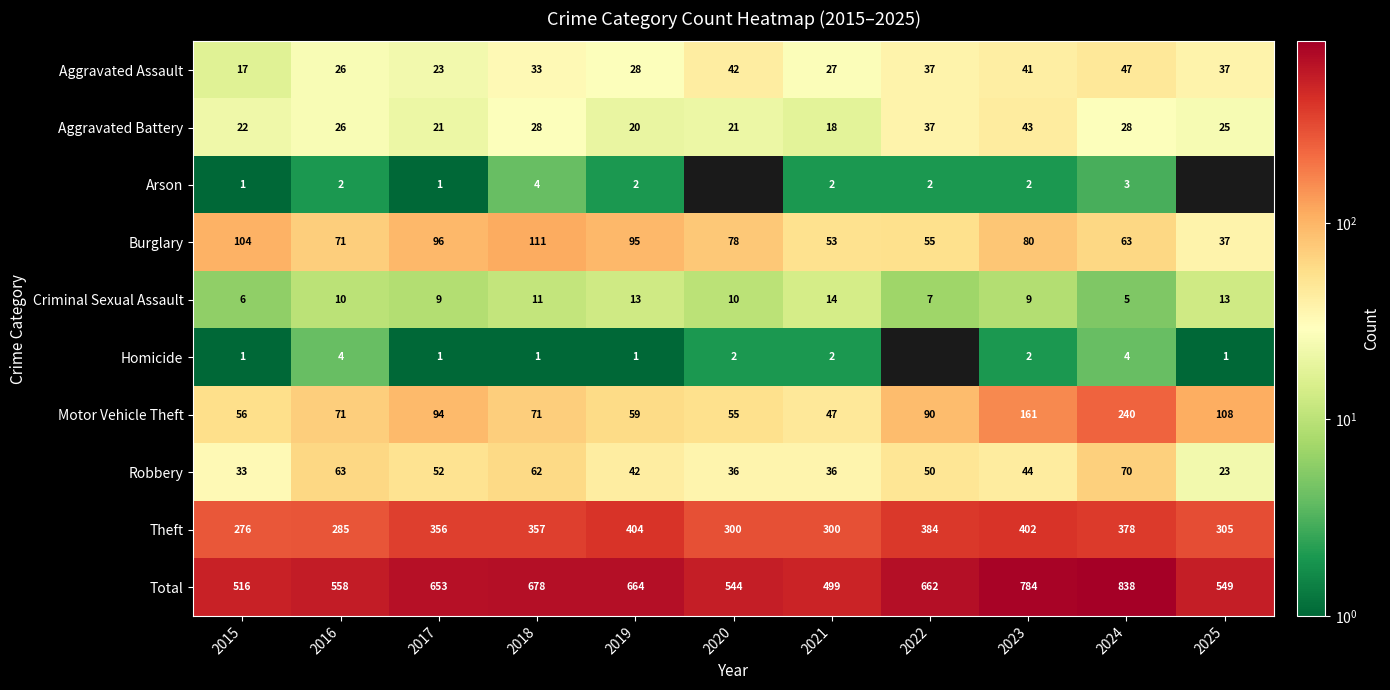

Is the value of Robbery at 2020 greater than the value of Motor Vehicle Theft at 2017?

No